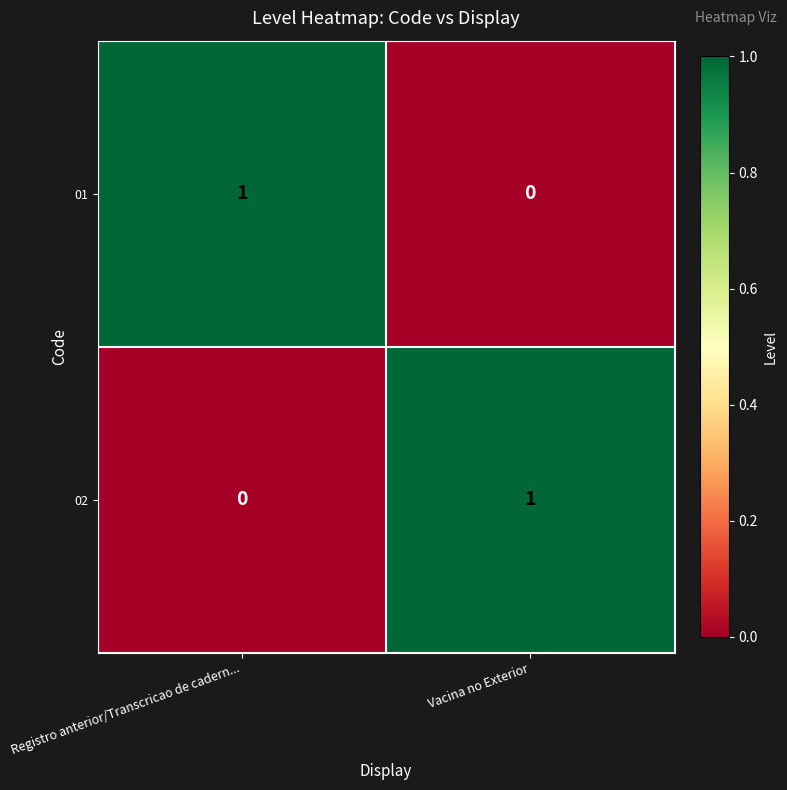

Reading right to left, extract all data points from this chart.

01: Vacina no Exterior=0	Registro anterior/Transcricao de cadern...=1
02: Vacina no Exterior=1	Registro anterior/Transcricao de cadern...=0